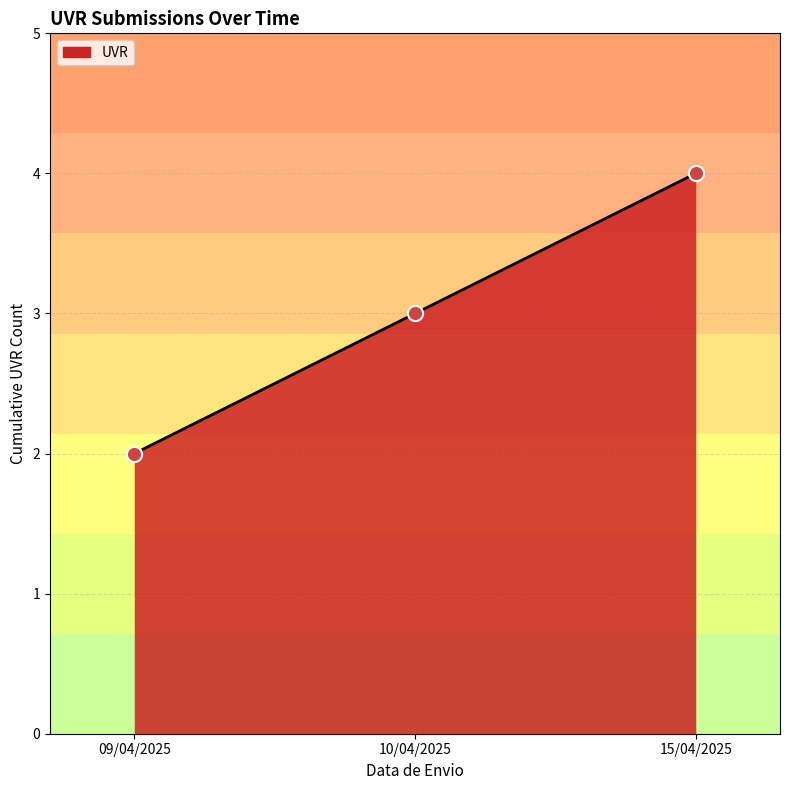

Between 10/04/2025 and 15/04/2025, which is larger?

15/04/2025